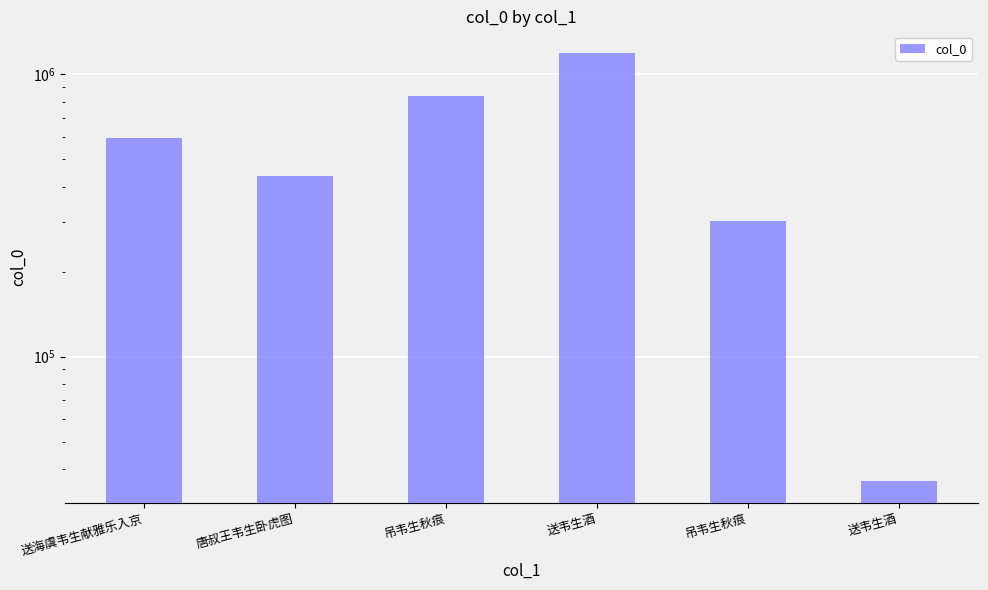

What is the change in value from 送韦生酒 to 送韦生酒?

-1155524